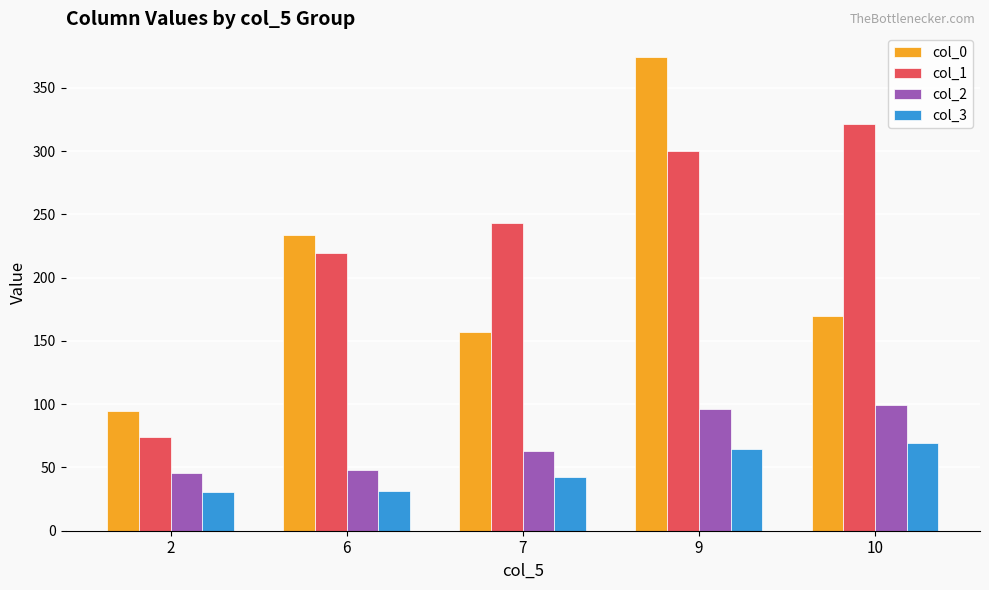

List the series in order of their peak value, lowest first.

col_3, col_2, col_1, col_0